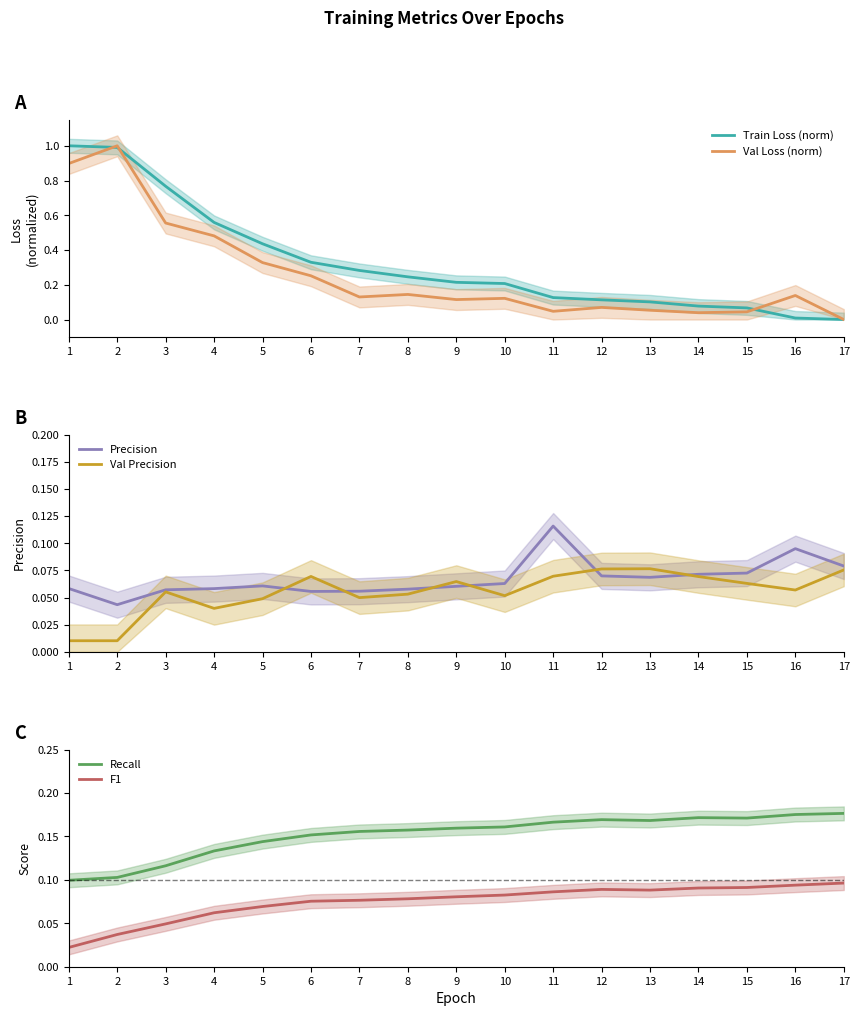

Reading right to left, transcribe all the data shown in this chart.

Train Loss (norm): 0.0	0.0	0.1	0.1	0.1	0.1	0.1	0.2	0.2	0.2	0.3	0.3	0.4	0.6	0.8	1.0	1.0
Val Loss (norm): 0.0	0.1	0.0	0.0	0.1	0.1	0.0	0.1	0.1	0.1	0.1	0.3	0.3	0.5	0.6	1.0	0.9
Precision: 0.1	0.1	0.1	0.1	0.1	0.1	0.1	0.1	0.1	0.1	0.1	0.1	0.1	0.1	0.1	0.0	0.1
Val Precision: 0.1	0.1	0.1	0.1	0.1	0.1	0.1	0.1	0.1	0.1	0.0	0.1	0.0	0.0	0.1	0.0	0.0
Recall: 0.2	0.2	0.2	0.2	0.2	0.2	0.2	0.2	0.2	0.2	0.2	0.2	0.1	0.1	0.1	0.1	0.1
F1: 0.1	0.1	0.1	0.1	0.1	0.1	0.1	0.1	0.1	0.1	0.1	0.1	0.1	0.1	0.0	0.0	0.0